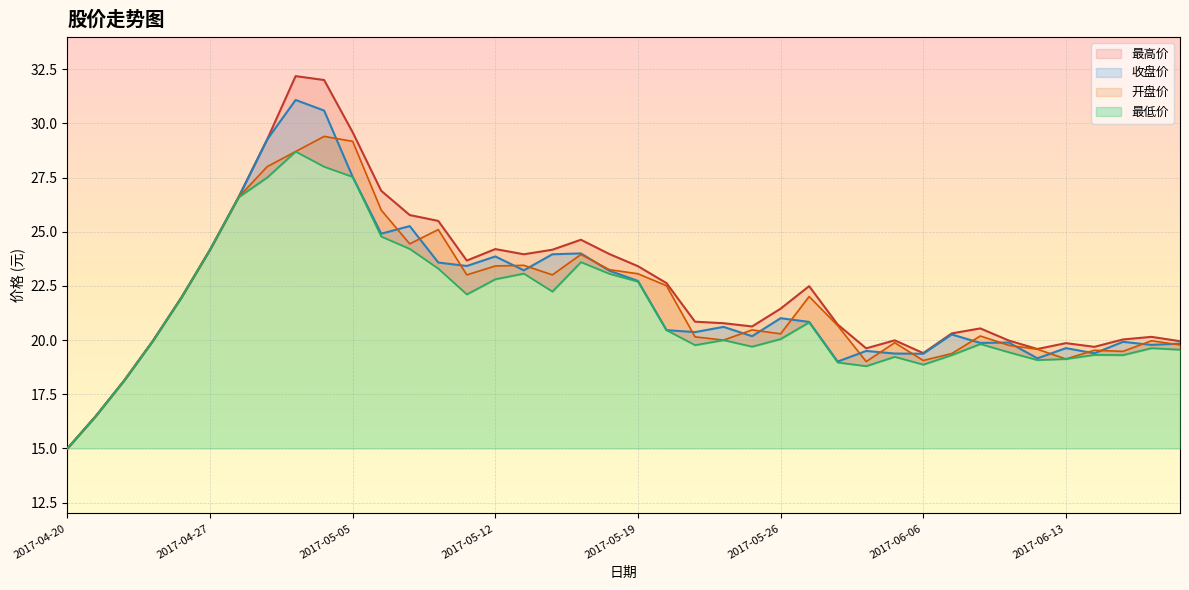

How many times do 收盘价 and 开盘价 cross each other?

22